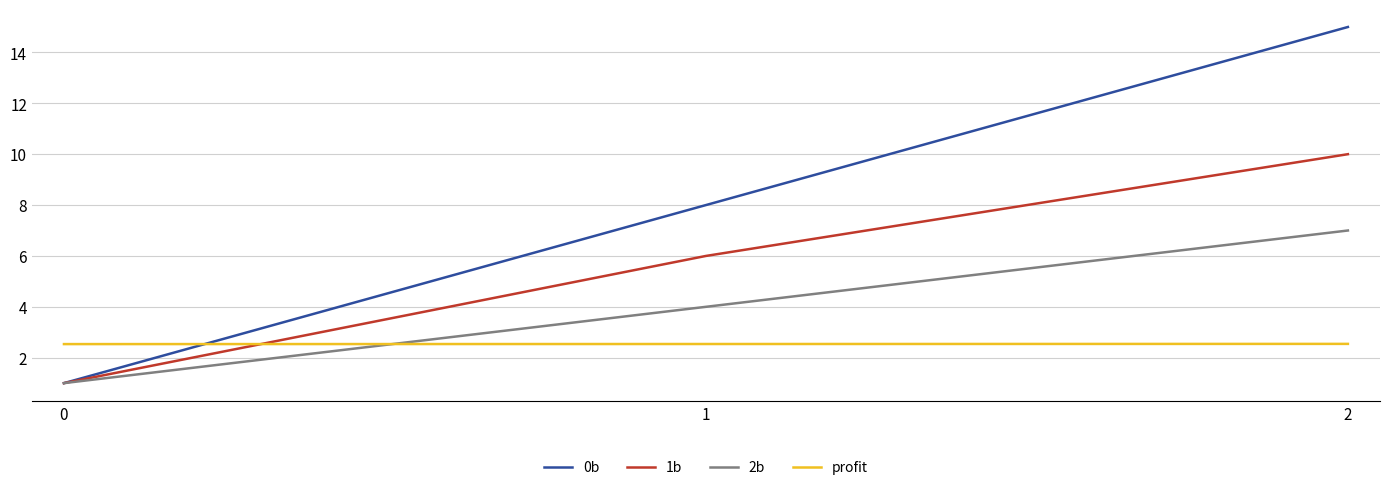

At which label is 1b closest to 5?

1